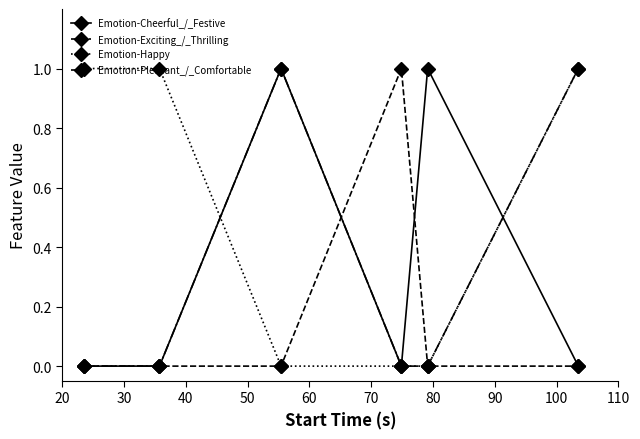

Which series has the largest total across all categories?

Emotion-Happy